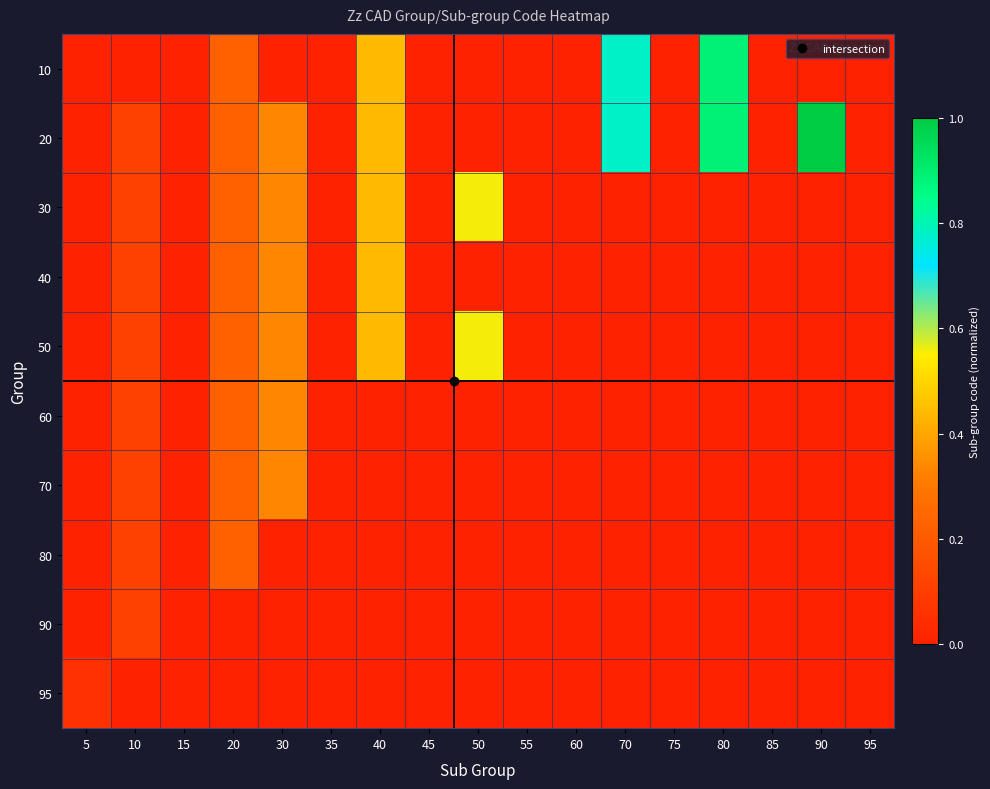

Reading right to left, extract all data points from this chart.

10: 95=0.0	90=0.0	85=0.0	80=0.9	75=0.0	70=0.8	60=0.0	55=0.0	50=0.0	45=0.0	40=0.4	35=0.0	30=0.0	20=0.2	15=0.0	10=0.0	5=0.0
20: 95=0.0	90=1.0	85=0.0	80=0.9	75=0.0	70=0.8	60=0.0	55=0.0	50=0.0	45=0.0	40=0.4	35=0.0	30=0.3	20=0.2	15=0.0	10=0.1	5=0.0
30: 95=0.0	90=0.0	85=0.0	80=0.0	75=0.0	70=0.0	60=0.0	55=0.0	50=0.6	45=0.0	40=0.4	35=0.0	30=0.3	20=0.2	15=0.0	10=0.1	5=0.0
40: 95=0.0	90=0.0	85=0.0	80=0.0	75=0.0	70=0.0	60=0.0	55=0.0	50=0.0	45=0.0	40=0.4	35=0.0	30=0.3	20=0.2	15=0.0	10=0.1	5=0.0
50: 95=0.0	90=0.0	85=0.0	80=0.0	75=0.0	70=0.0	60=0.0	55=0.0	50=0.6	45=0.0	40=0.4	35=0.0	30=0.3	20=0.2	15=0.0	10=0.1	5=0.0
60: 95=0.0	90=0.0	85=0.0	80=0.0	75=0.0	70=0.0	60=0.0	55=0.0	50=0.0	45=0.0	40=0.0	35=0.0	30=0.3	20=0.2	15=0.0	10=0.1	5=0.0
70: 95=0.0	90=0.0	85=0.0	80=0.0	75=0.0	70=0.0	60=0.0	55=0.0	50=0.0	45=0.0	40=0.0	35=0.0	30=0.3	20=0.2	15=0.0	10=0.1	5=0.0
80: 95=0.0	90=0.0	85=0.0	80=0.0	75=0.0	70=0.0	60=0.0	55=0.0	50=0.0	45=0.0	40=0.0	35=0.0	30=0.0	20=0.2	15=0.0	10=0.1	5=0.0
90: 95=0.0	90=0.0	85=0.0	80=0.0	75=0.0	70=0.0	60=0.0	55=0.0	50=0.0	45=0.0	40=0.0	35=0.0	30=0.0	20=0.0	15=0.0	10=0.1	5=0.0
95: 95=0.0	90=0.0	85=0.0	80=0.0	75=0.0	70=0.0	60=0.0	55=0.0	50=0.0	45=0.0	40=0.0	35=0.0	30=0.0	20=0.0	15=0.0	10=0.0	5=0.1